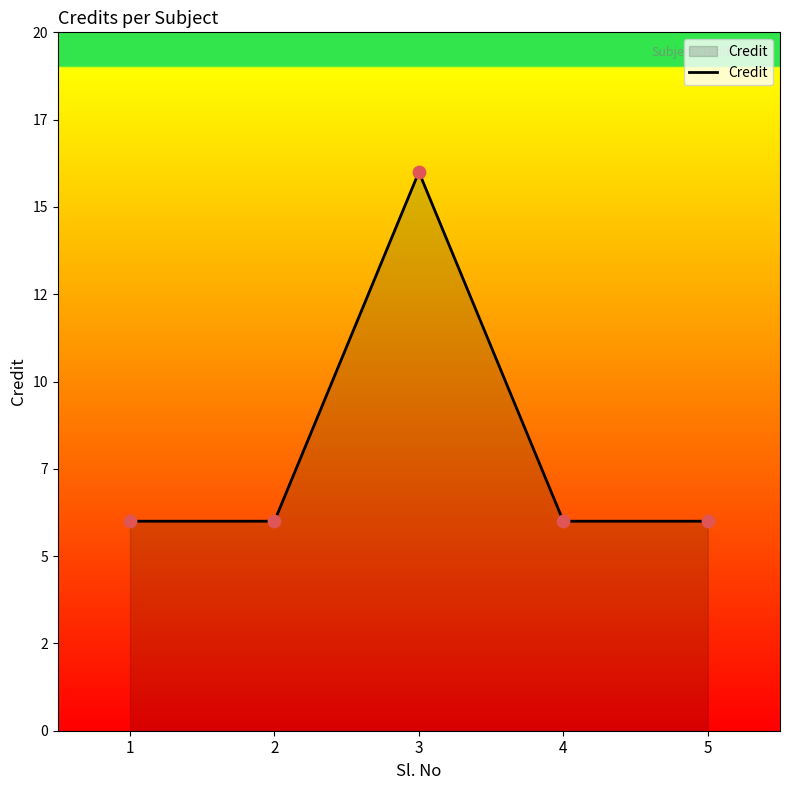

Is this an area chart (filled region under the line)?

Yes